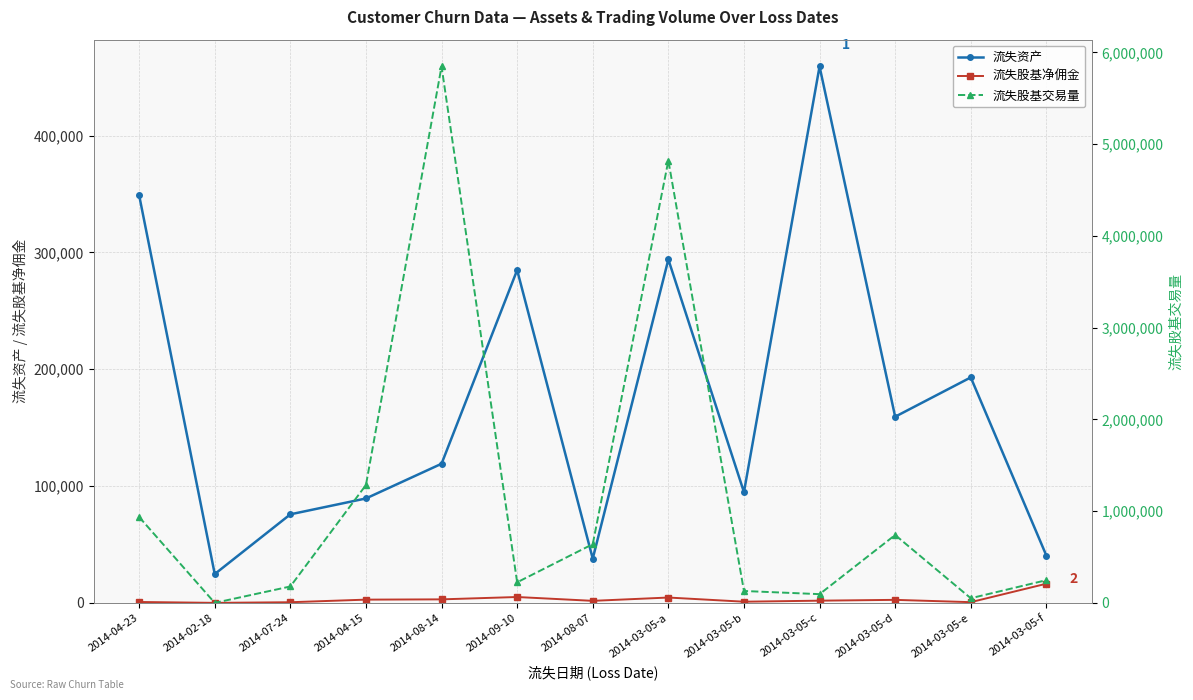

In 流失资产, how many points are higher than both neighbors (excluding endpoints)?

4